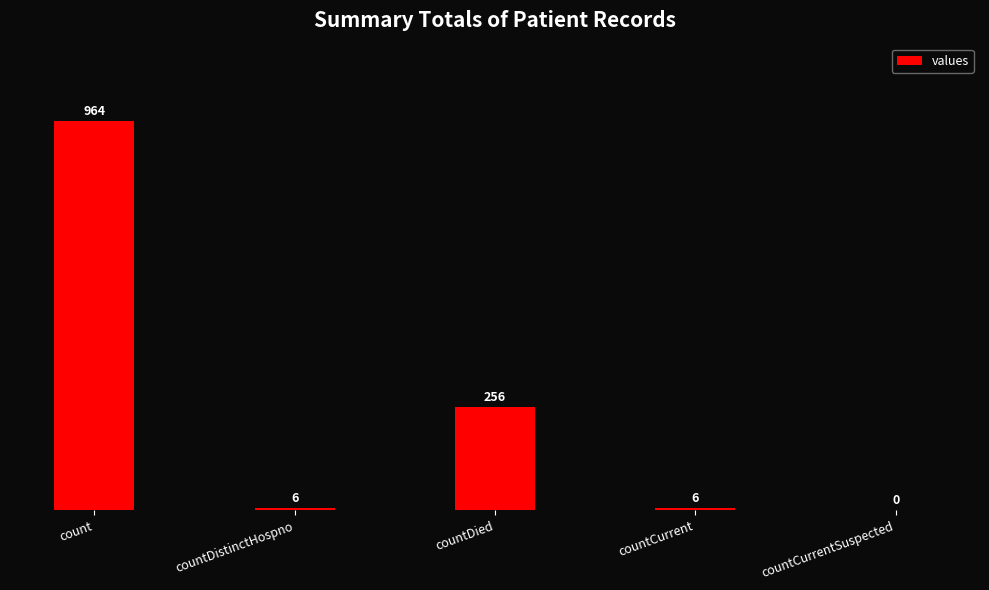

Which has a higher value, countCurrentSuspected or countDied?

countDied